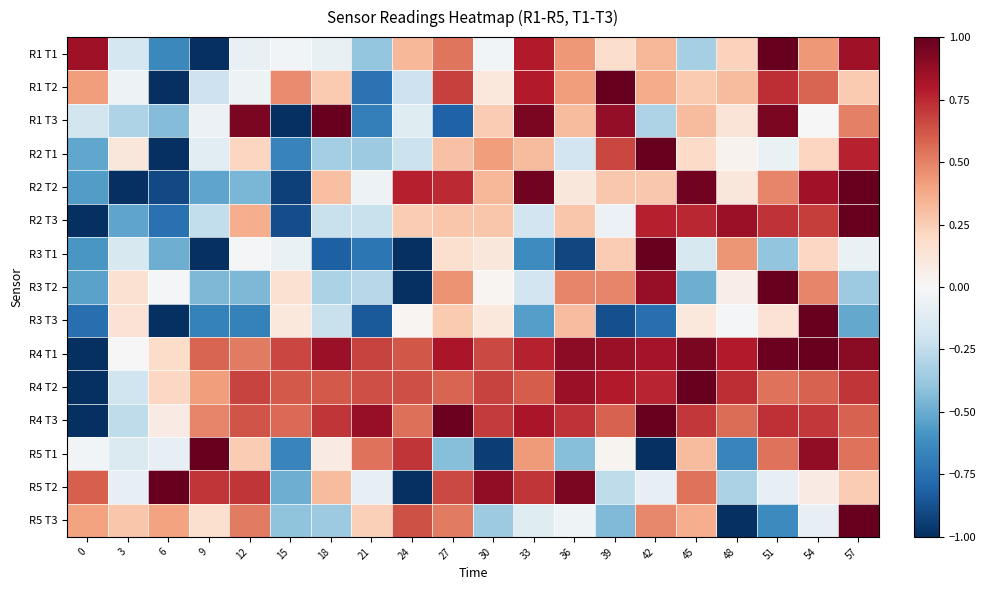

What is the minimum value shown in the chart?

-1.0